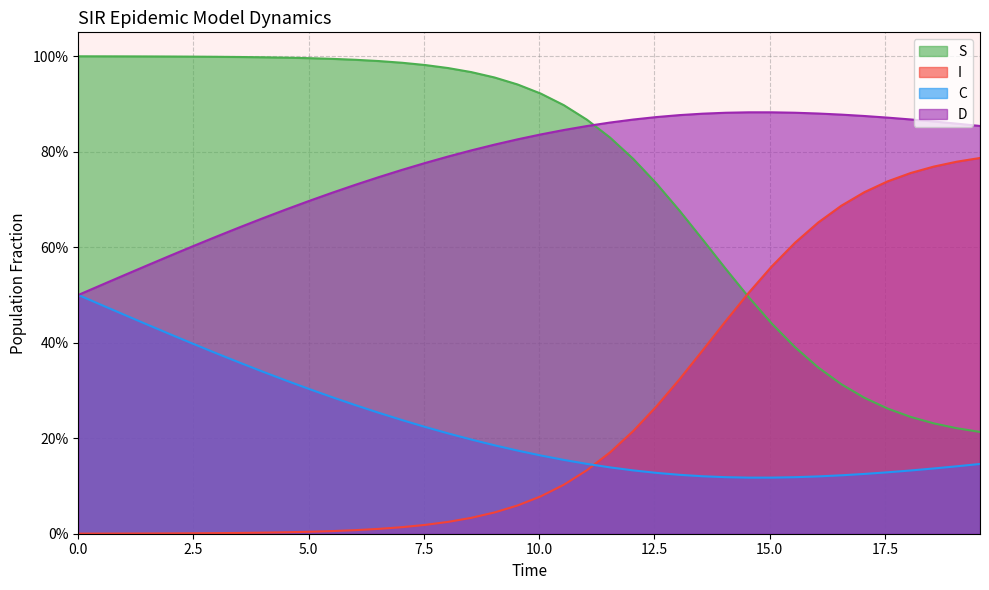

What is the value of the C point at the 12th from the left?

0.3